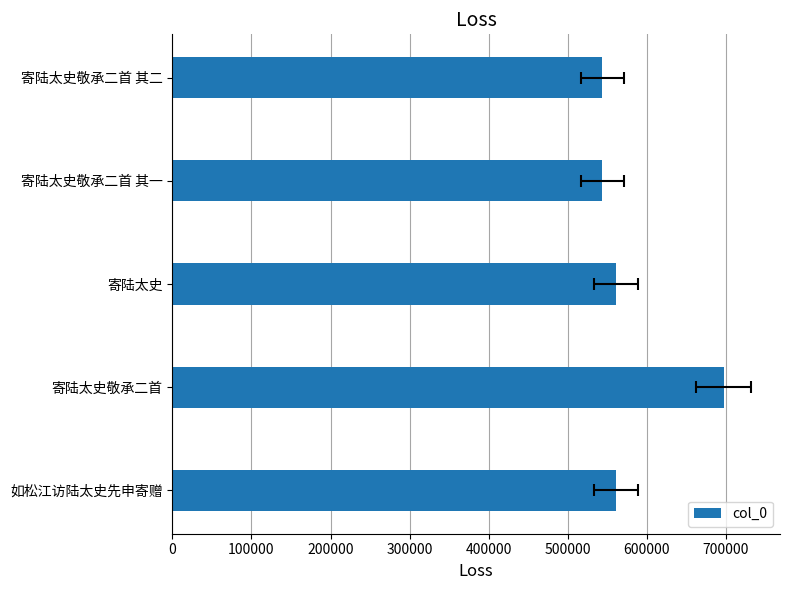

How many bars are there in total?

5